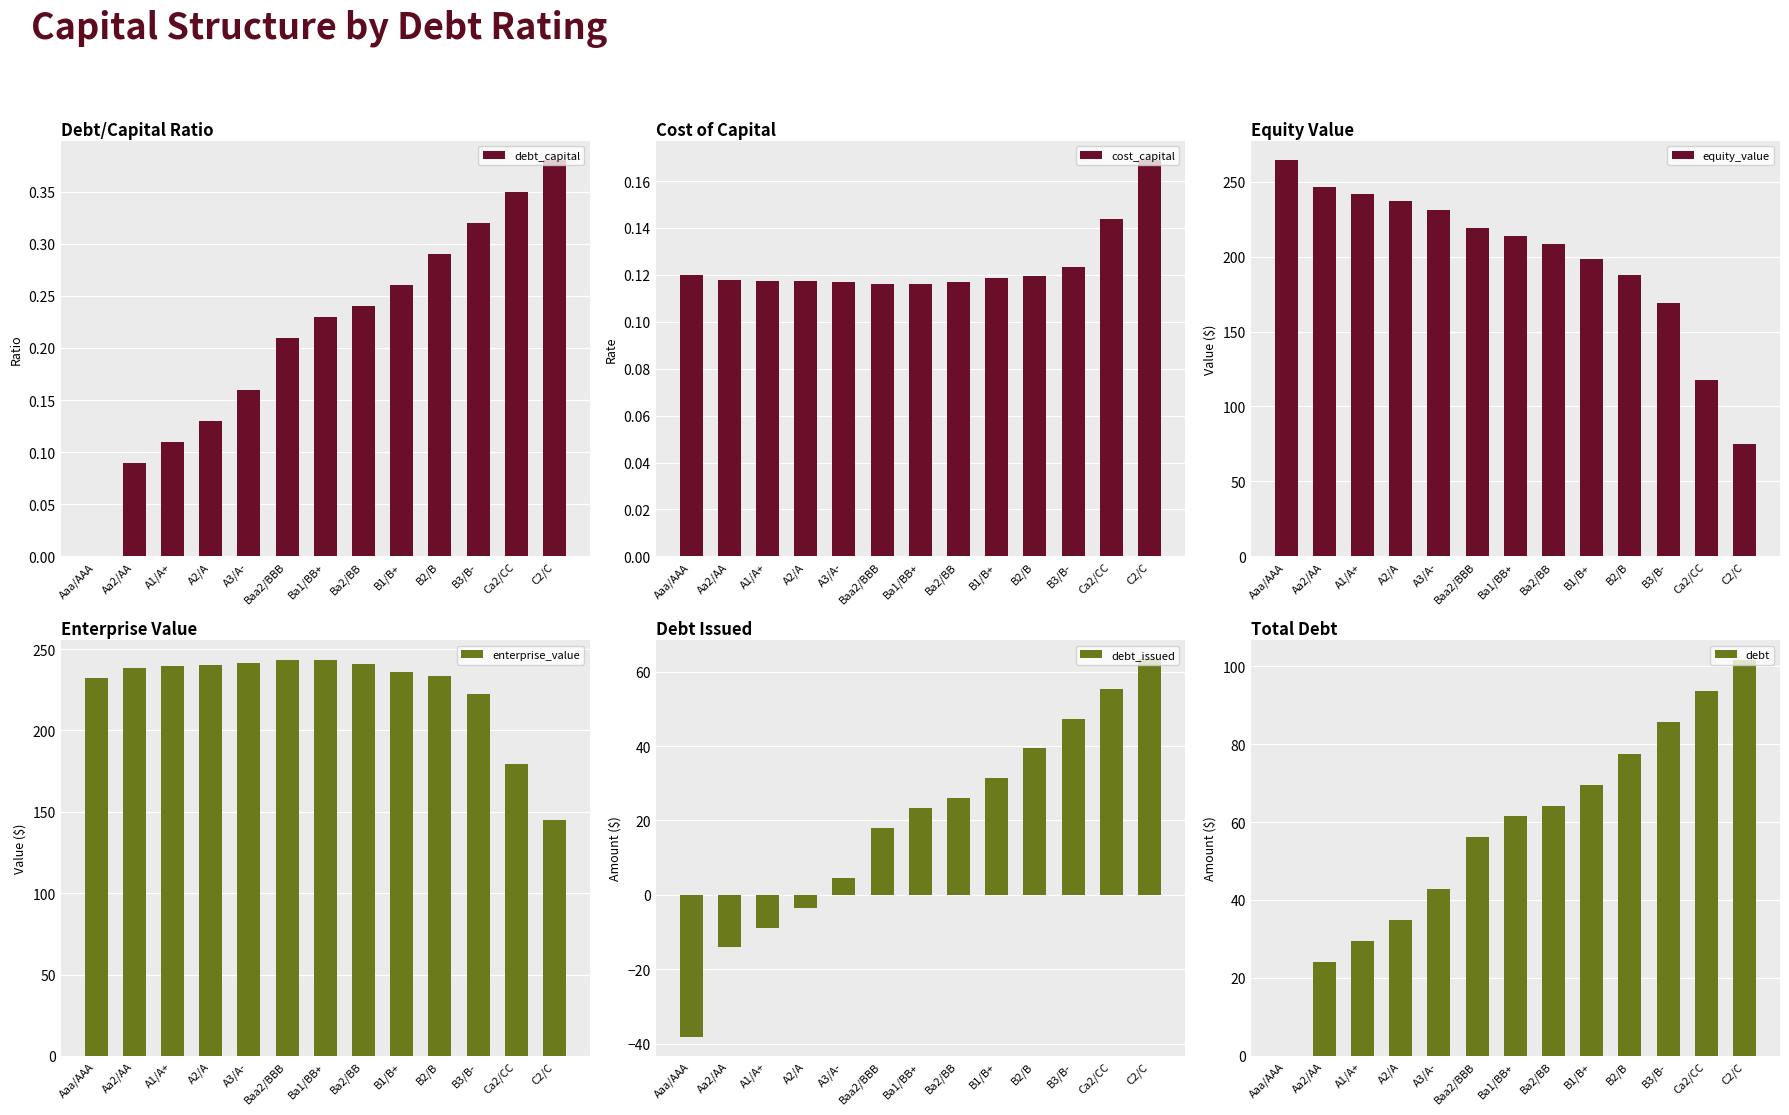

Is the value of cost_capital at Ba1/BB+ greater than the value of equity_value at A3/A-?

No